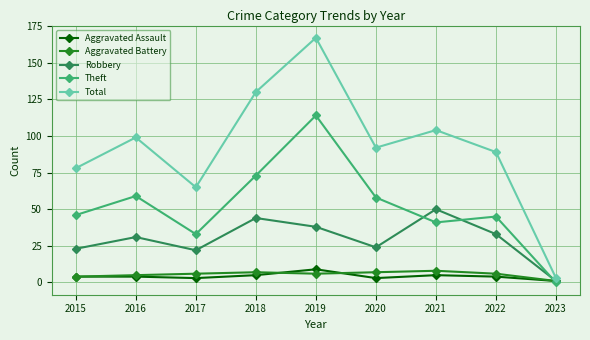

True or false: Aggravated Assault has more than 0 points higher than both neighbors.

True